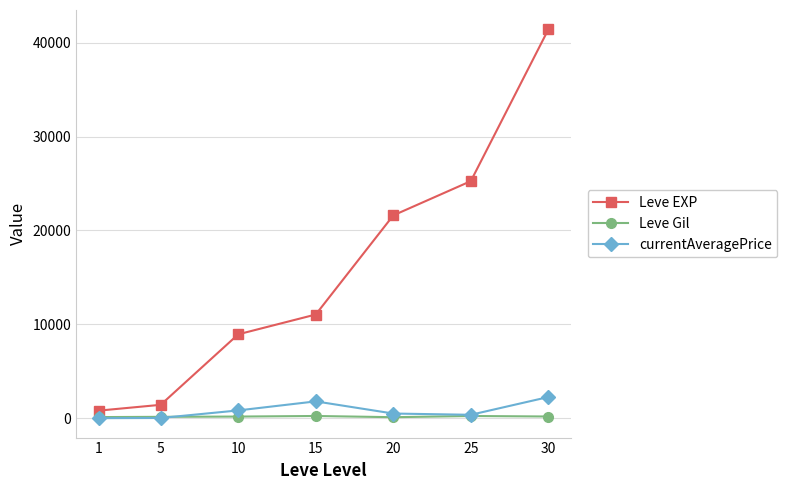

List the series in order of their peak value, highest first.

Leve EXP, currentAveragePrice, Leve Gil